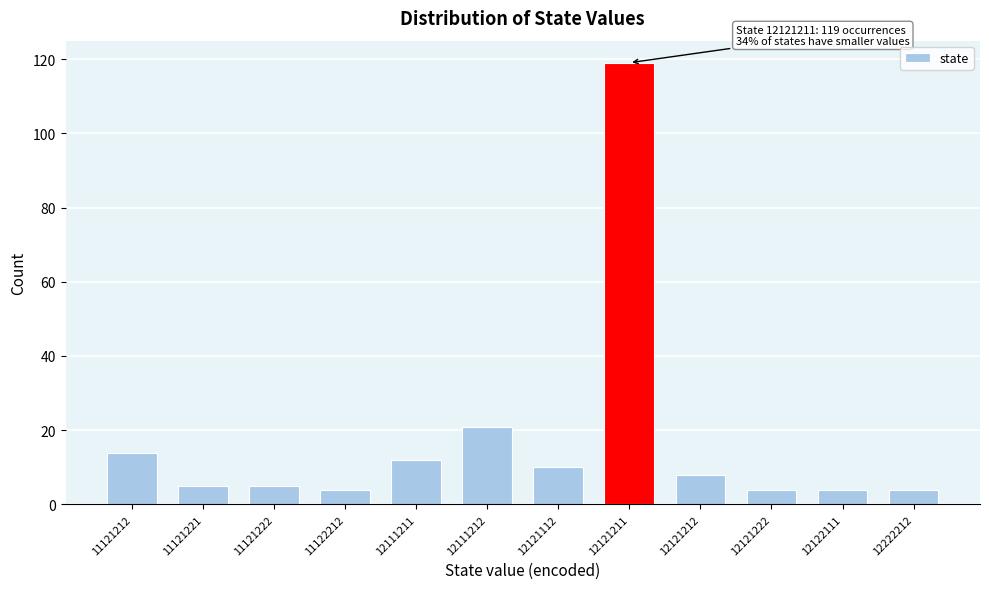

Reading left to right, transcribe all the data shown in this chart.

11121212=14	11121221=5	11121222=5	11122212=4	12111211=12	12111212=21	12121112=10	12121211=119	12121212=8	12121222=4	12122111=4	12222212=4